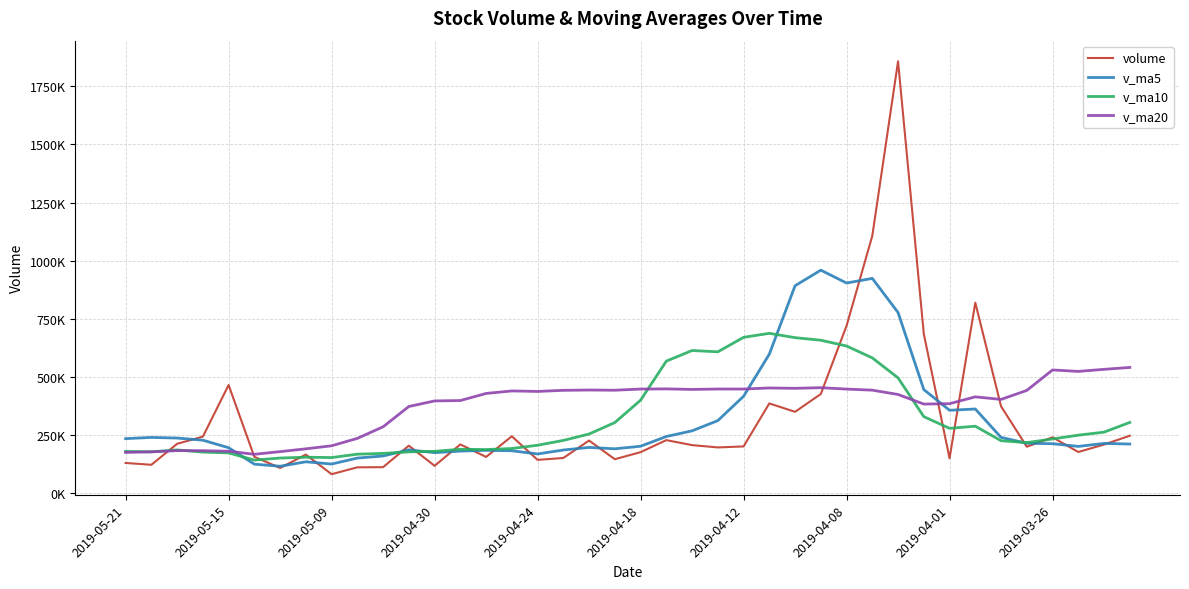

Is this an area chart (filled region under the line)?

No